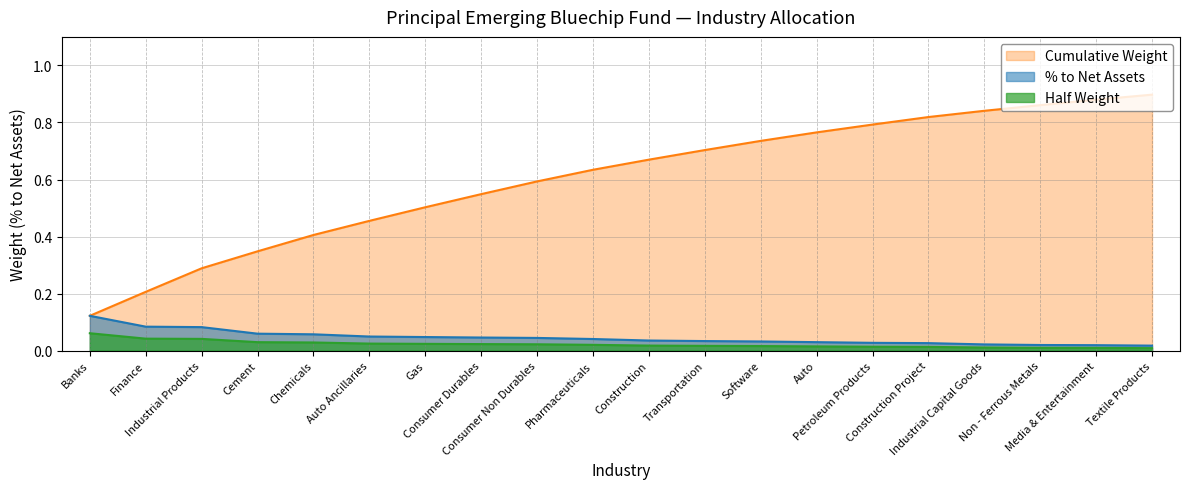

Which series changed the most between Consumer Durables and Auto?

Cumulative Weight